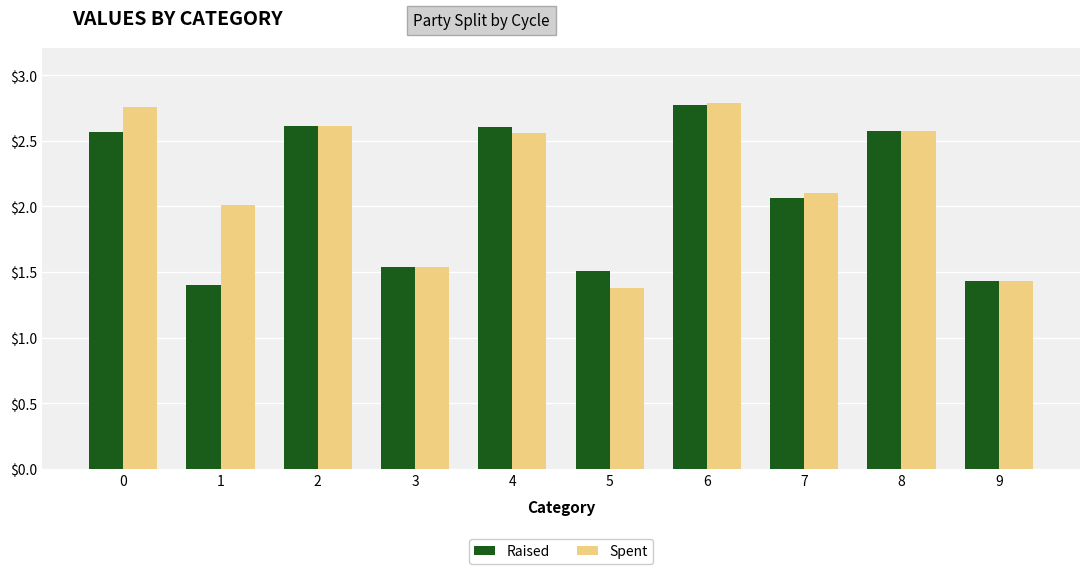

How many categories are shown in the chart?

10